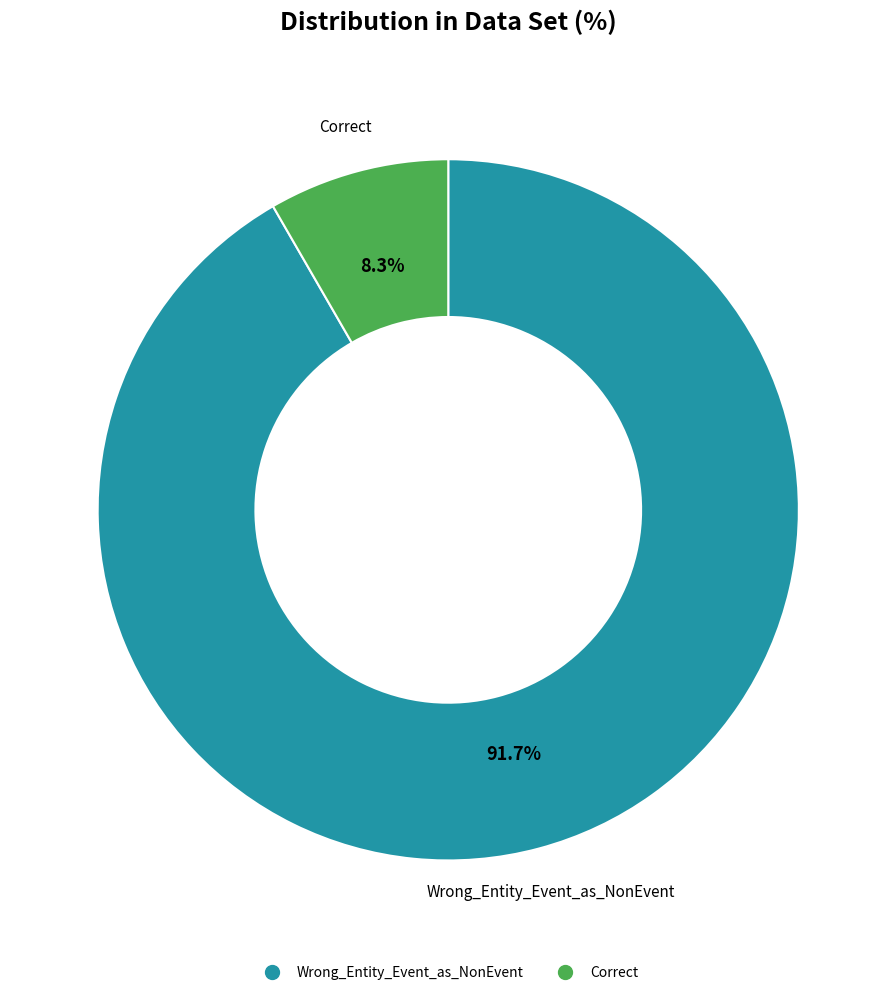

True or false: Correct accounts for 8% of the total.

True